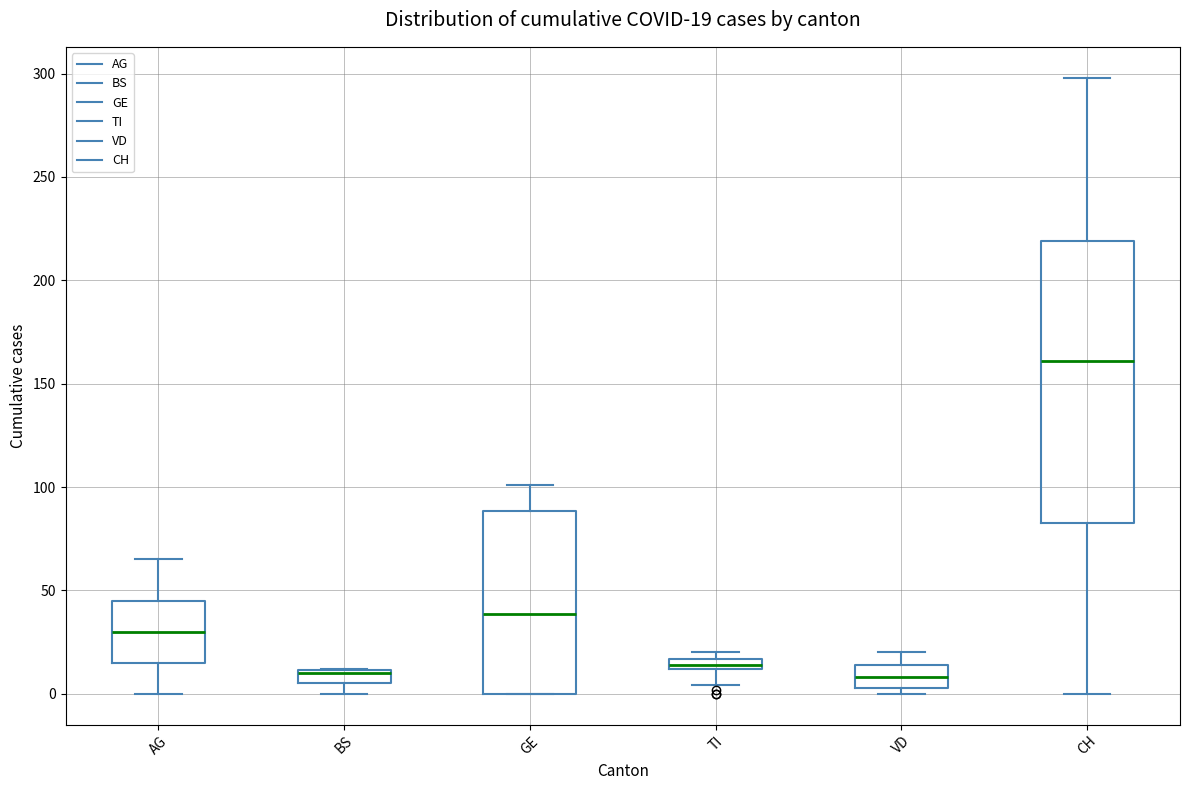

Which box is the tallest, from its lower edge to its upper edge?

CH